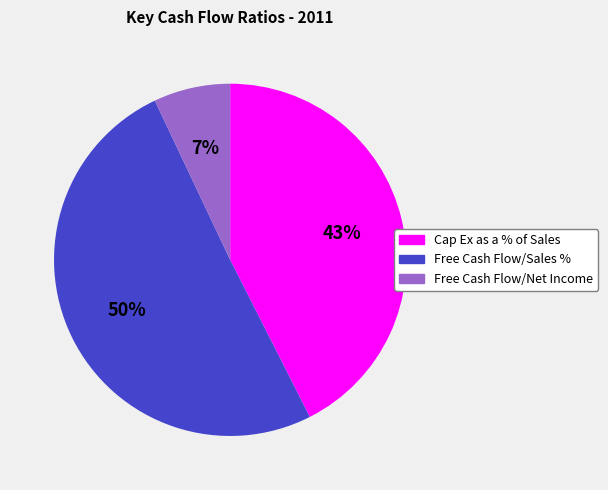

Is it true that Free Cash Flow/Net Income is 1% of the pie?

False